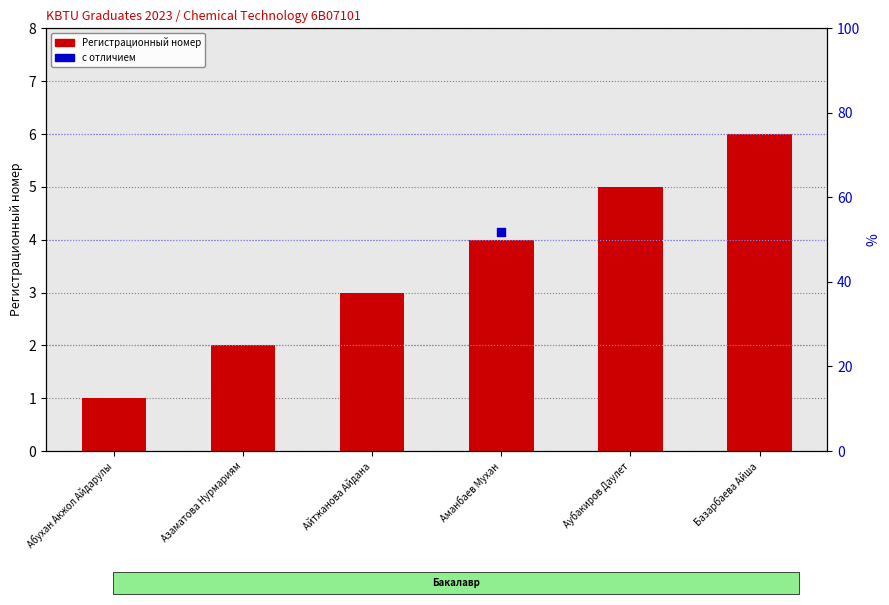

What is the ratio of the value at Айтжанова Айдана to the value at Аманбаев Мухан?

0.8